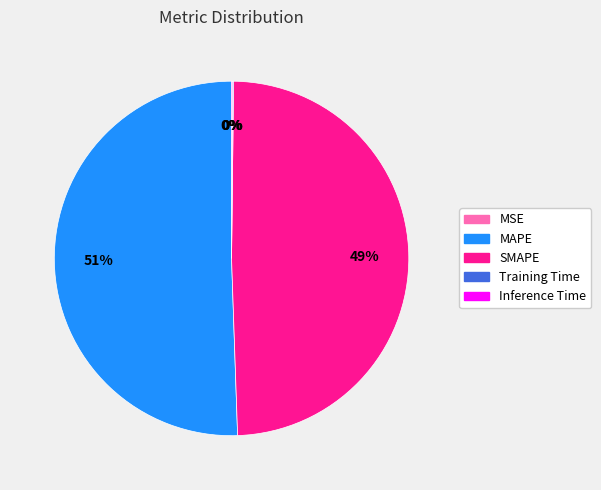

Is there any slice that represents more than half of the pie?

Yes